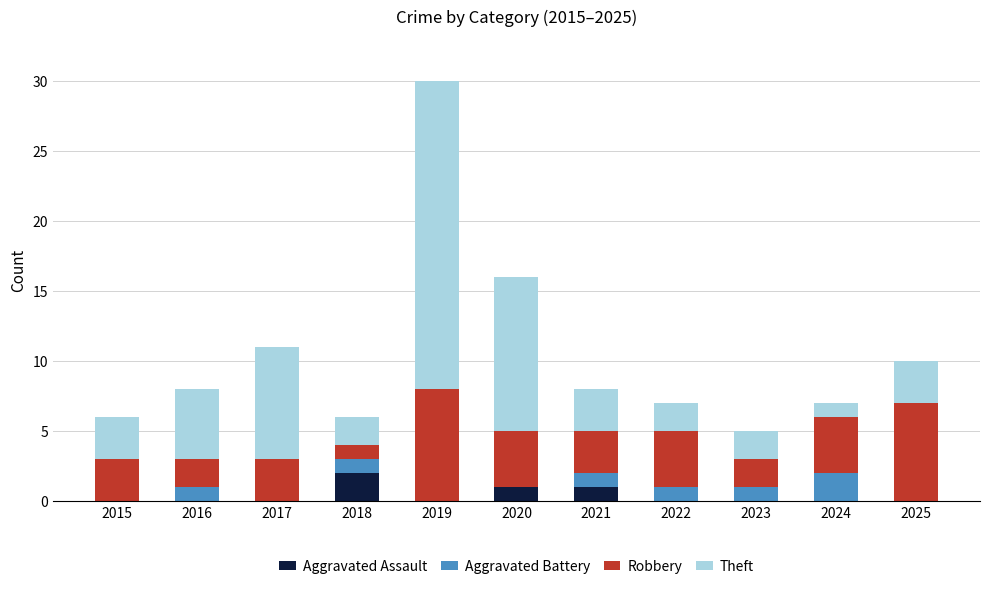

What is the total value across all series at 2017?

11